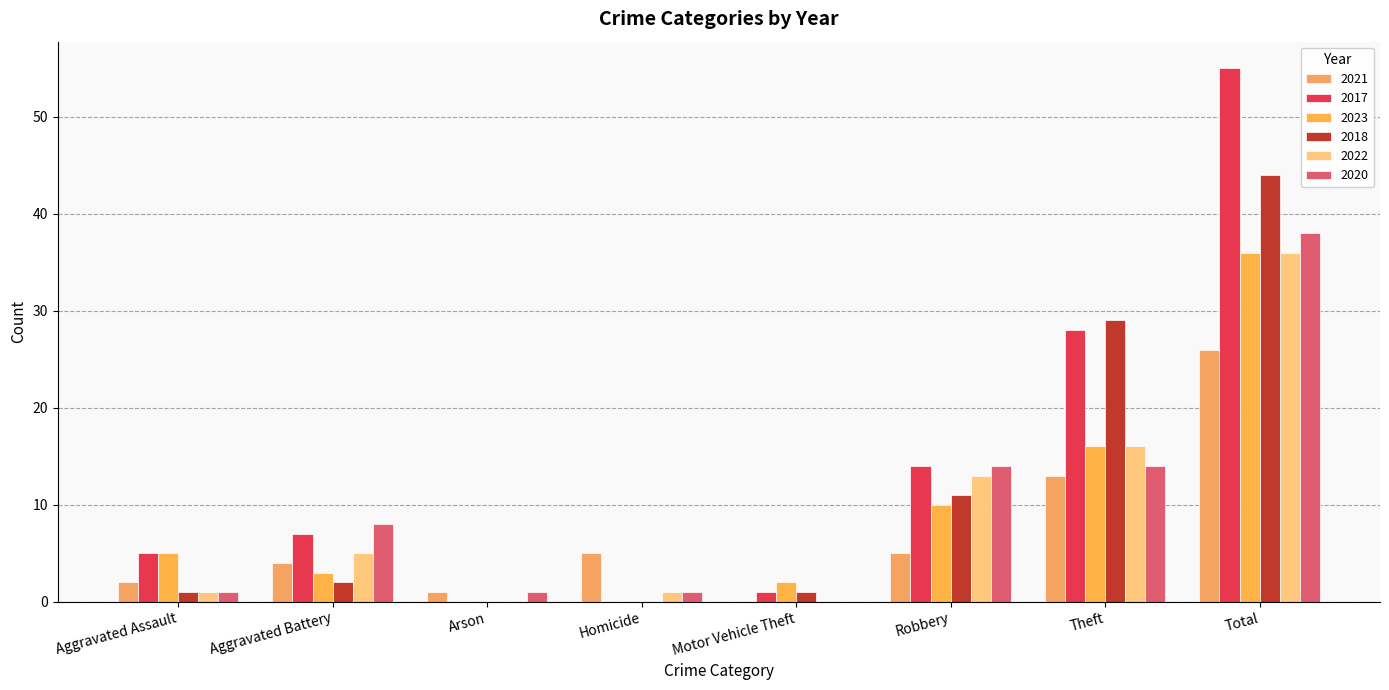

Where is 2017 nearest to the value 27?

Theft